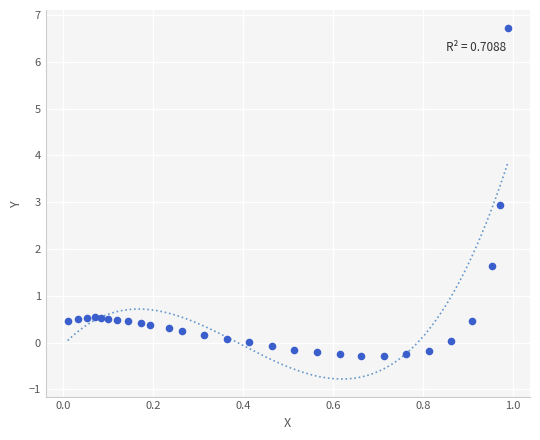

What is the range of Y values (max minus min)?

7.0